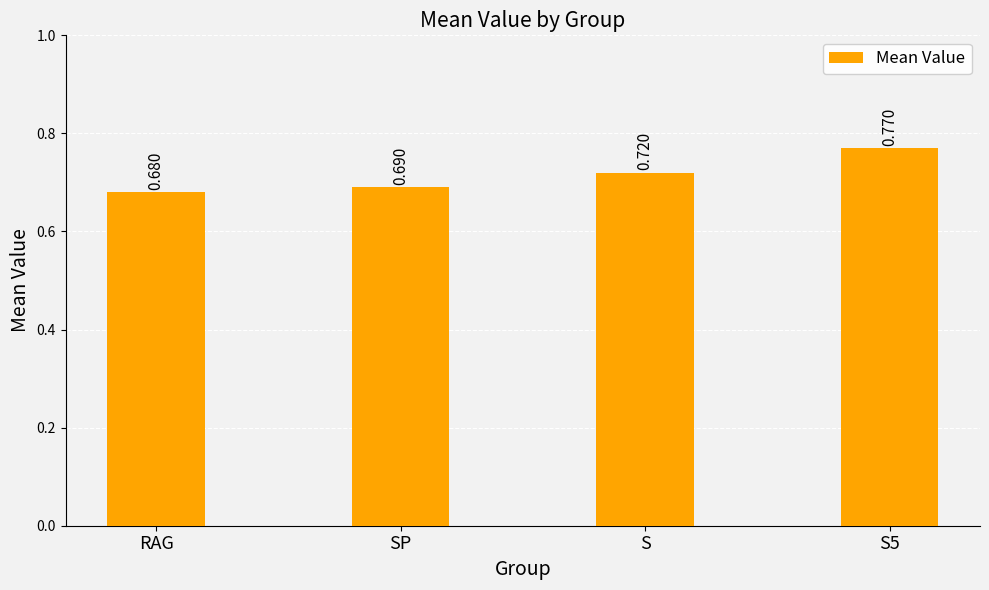

At which label is the value closest to 0?

RAG